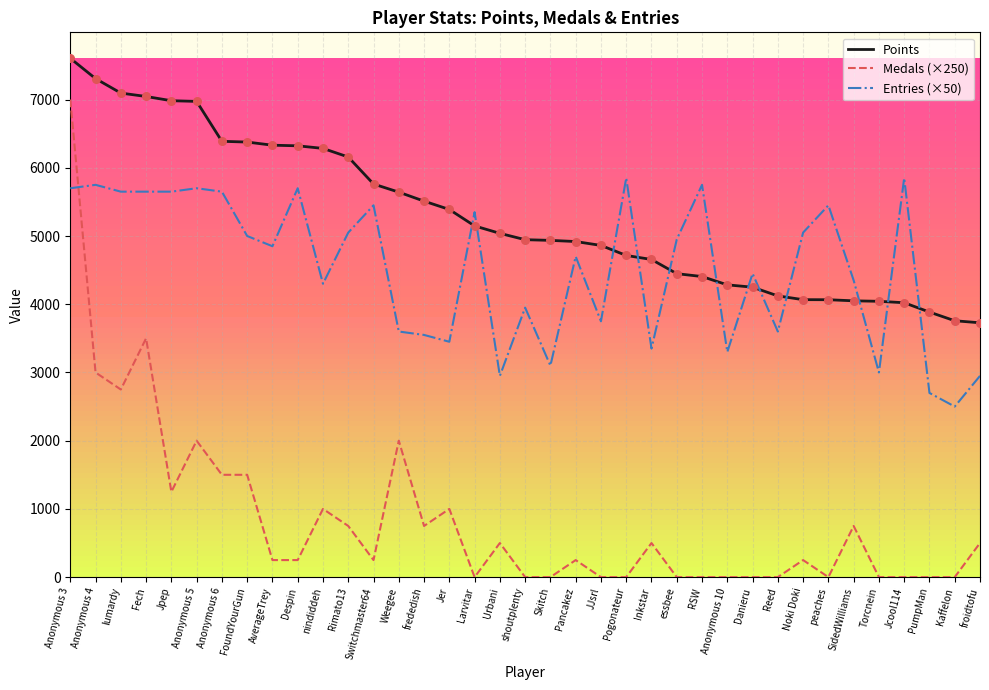

Is the value of Entries (×50) at nindiddeh greater than the value of Points at Jcool114?

Yes